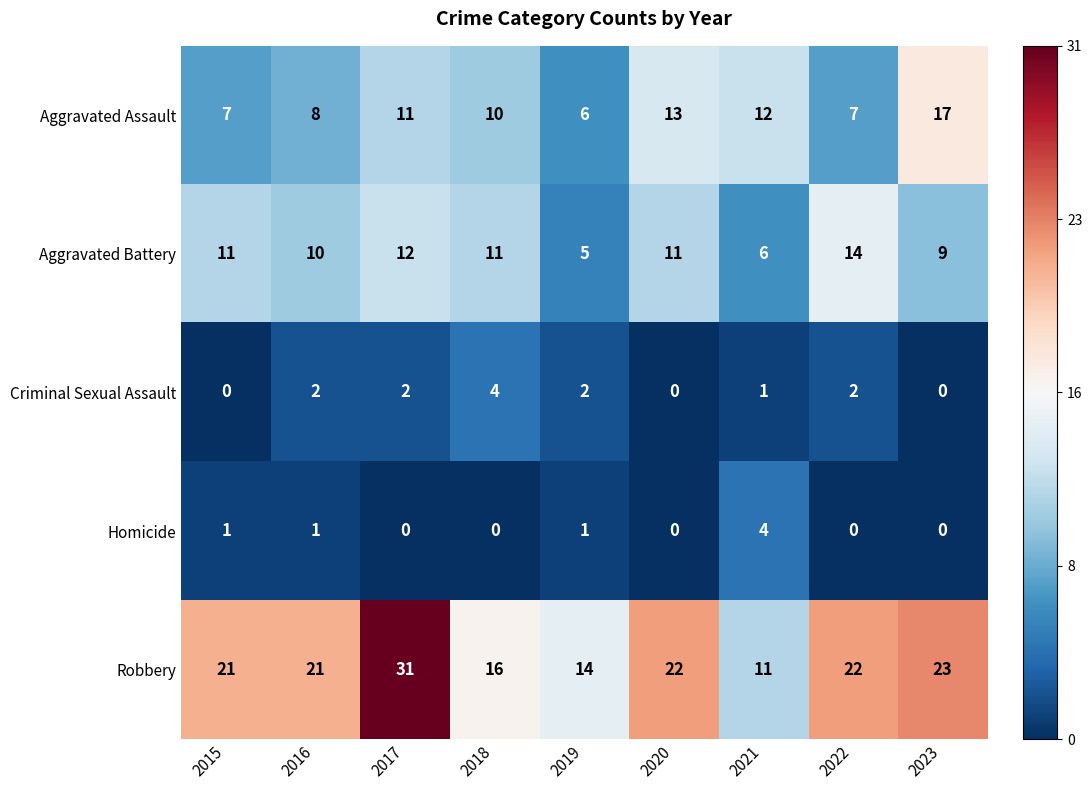

Which category has the highest value across all series?

2017